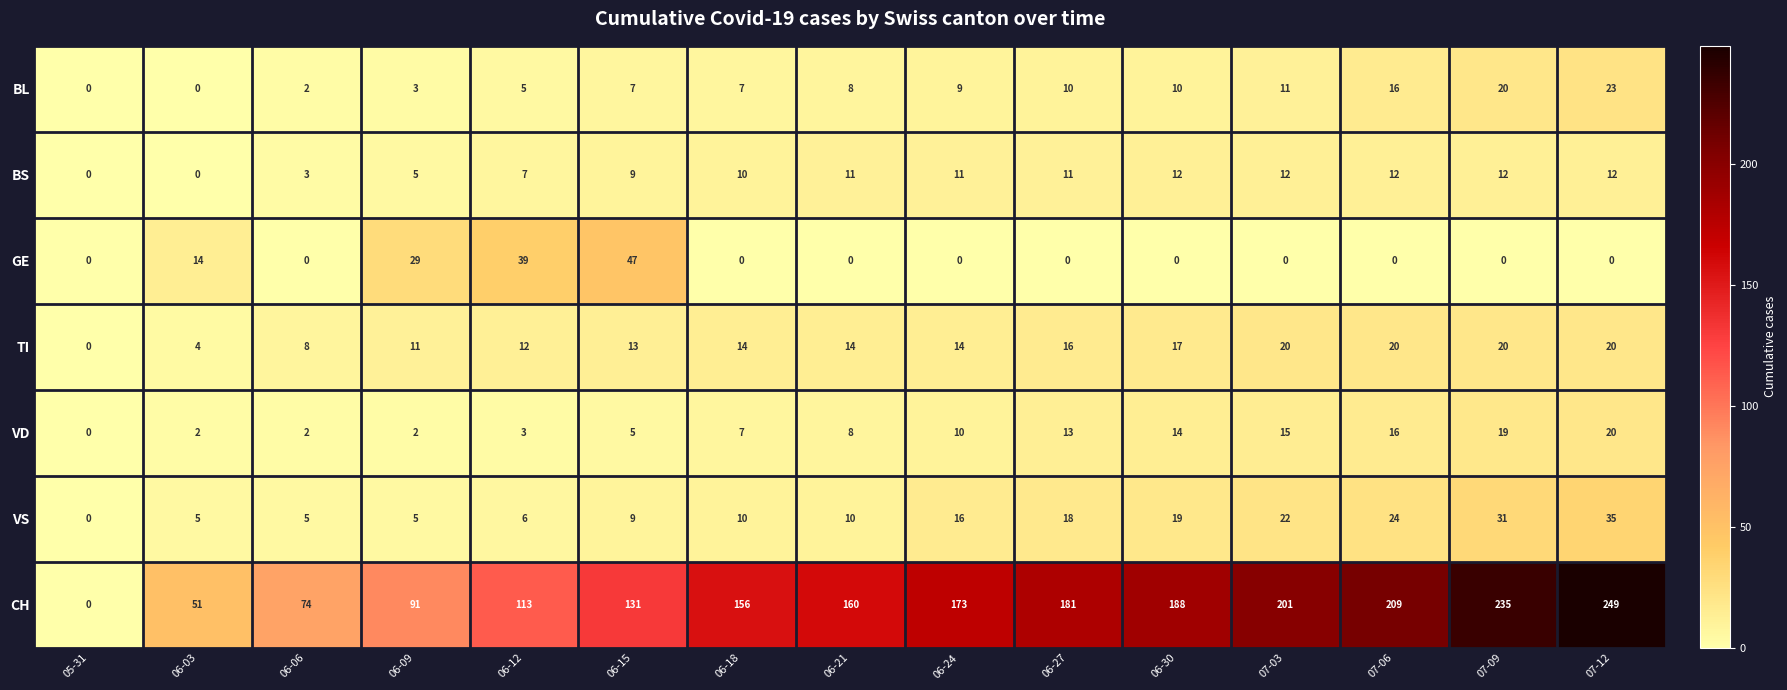

What is the spread (max minus min) of values at 06-30?

188